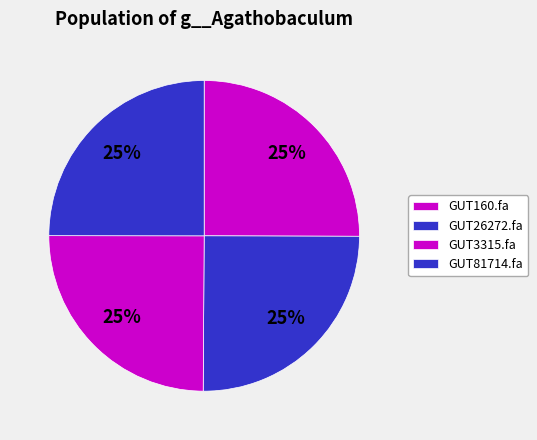

How many segments does this pie chart have?

4